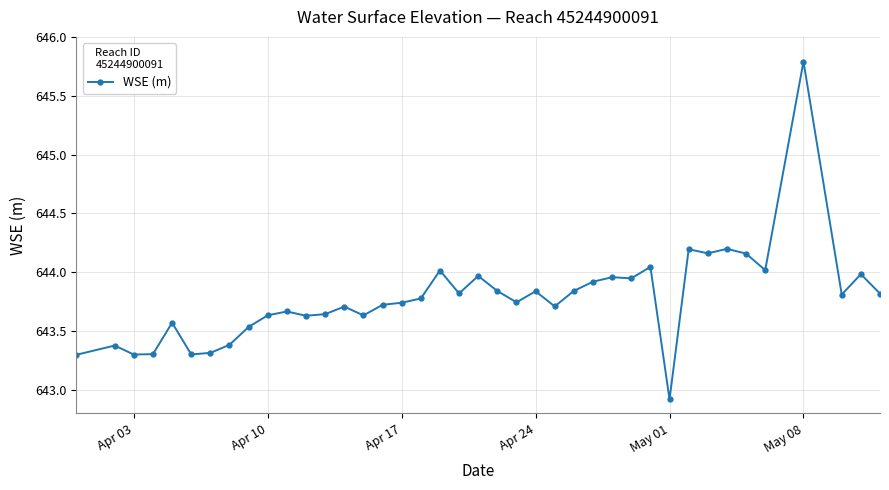

What is the smallest value displayed?

642.9